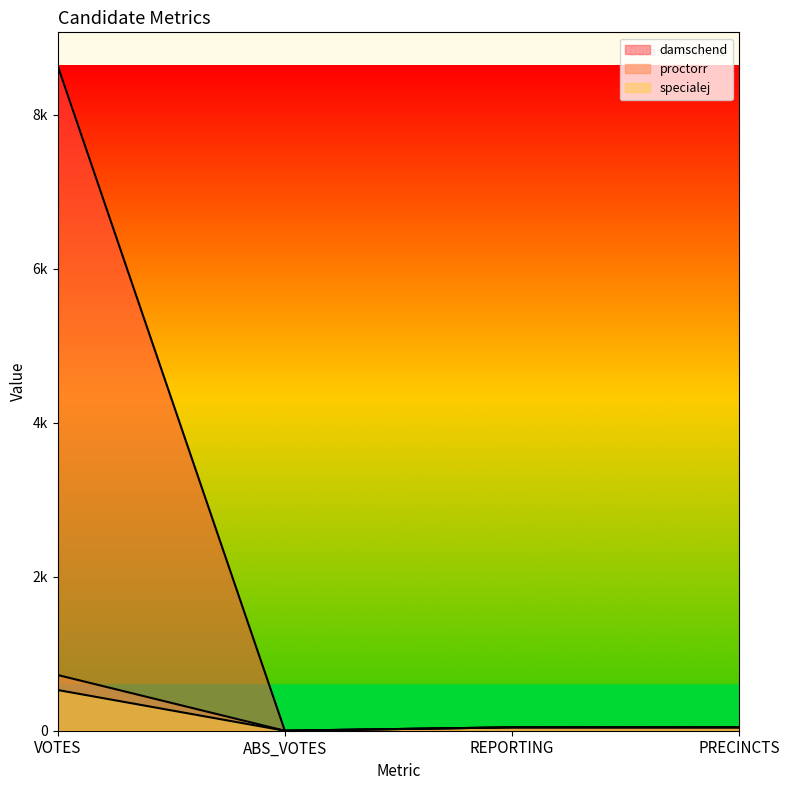

What is the average value of the damschend series?

2182